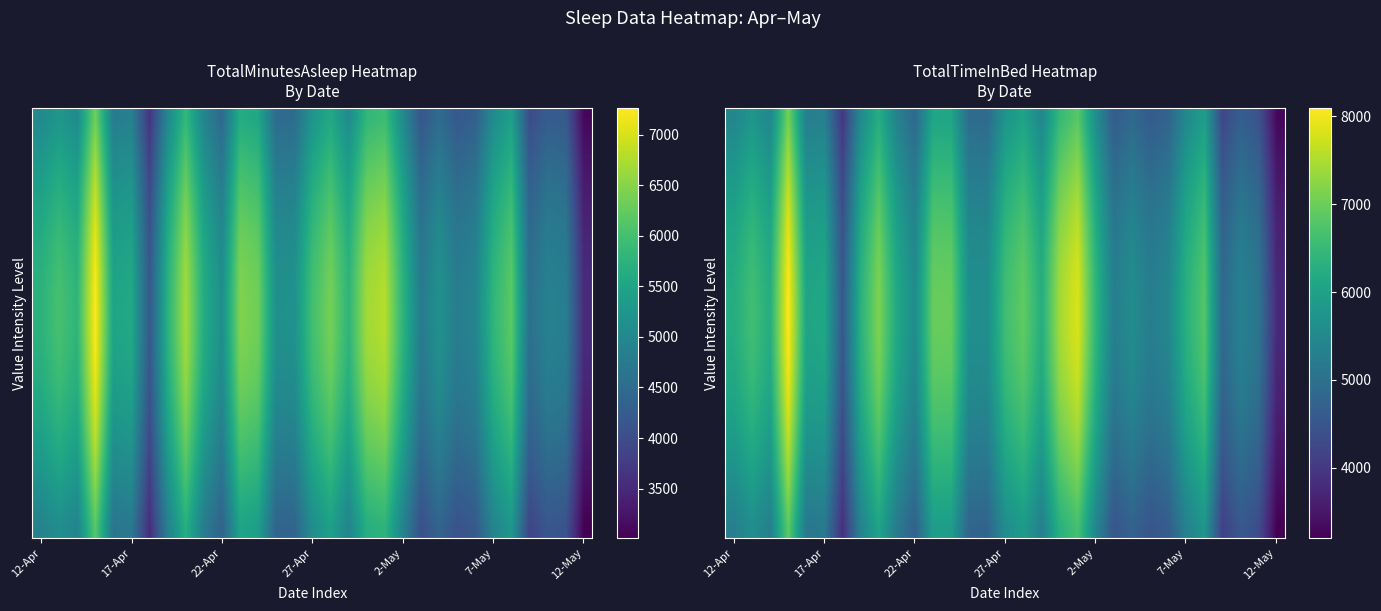

Count the number of categories in the chart.

31